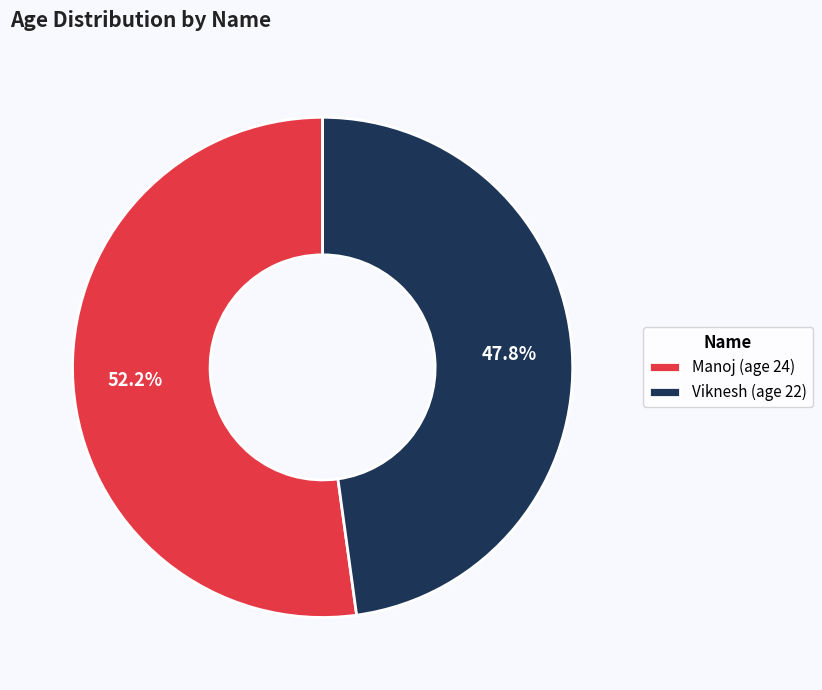

The Viknesh slice represents 48% of the pie. True or false?

True